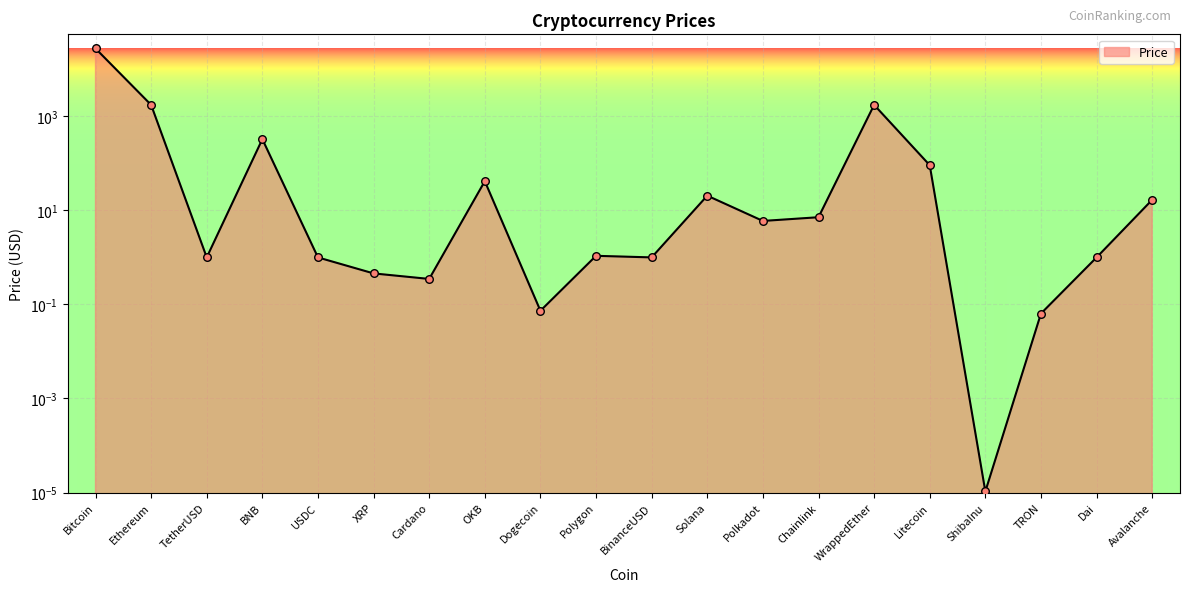

What is the ratio of the value at Dai to the value at TetherUSD?

1.0